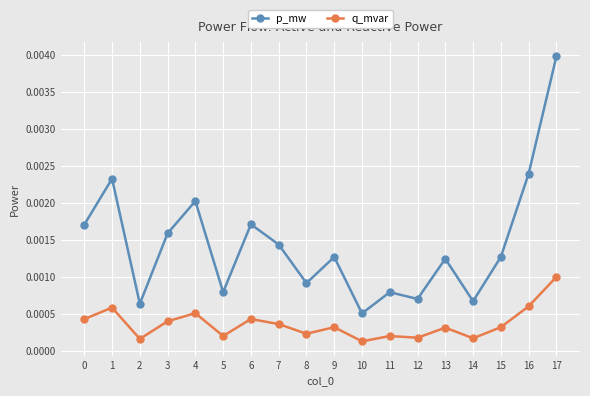

At which category does p_mw reach its first local peak?

1